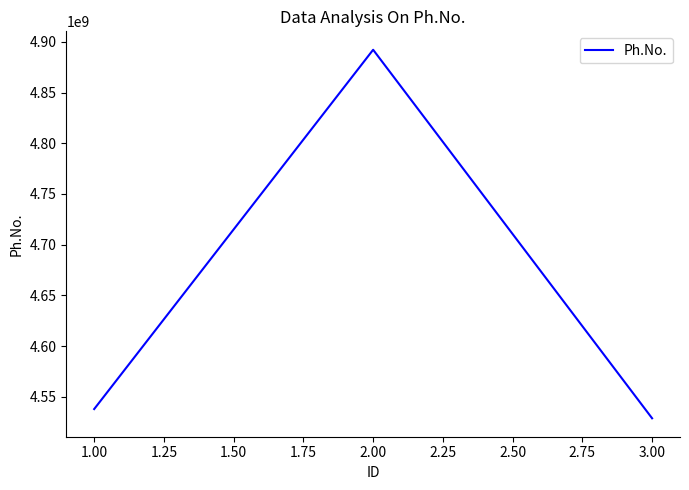

What position from the left is 1.00?

1